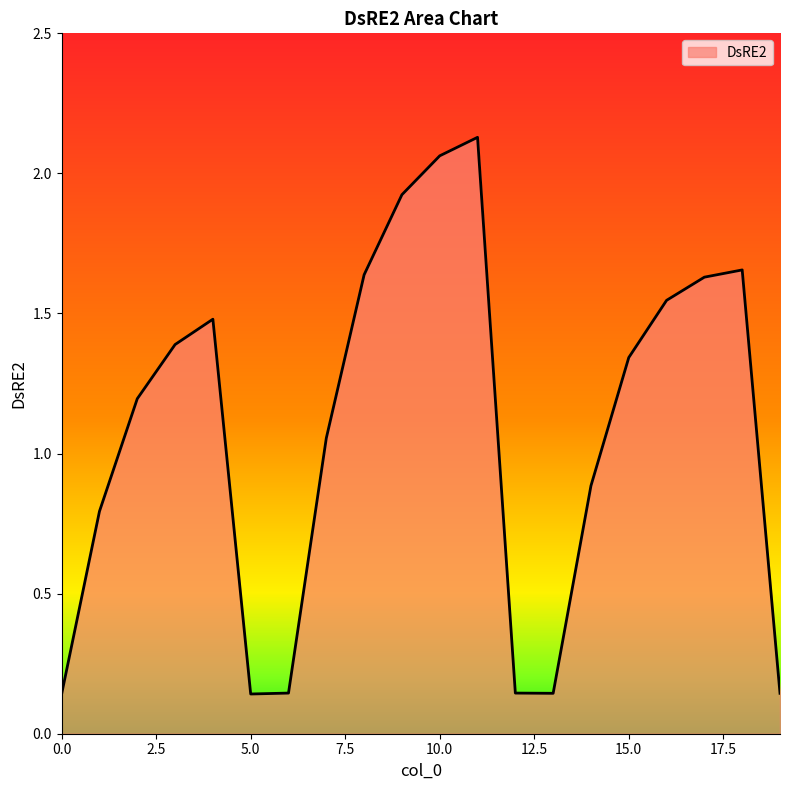

What is the difference between the maximum and minimum values?

2.0